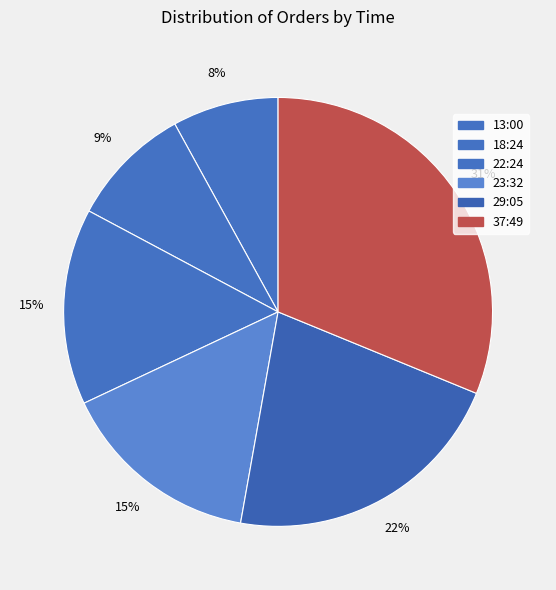

Combined, do 23:32 and 18:24 account for over 50%?

No